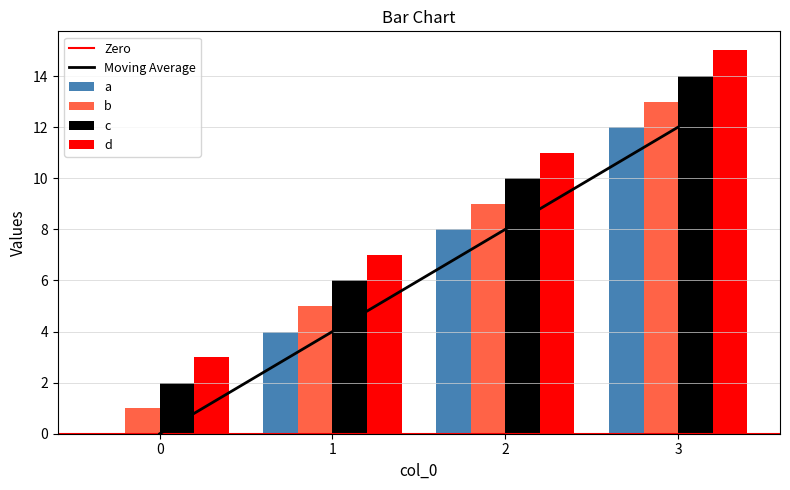

Which series has the largest range (max minus min)?

a